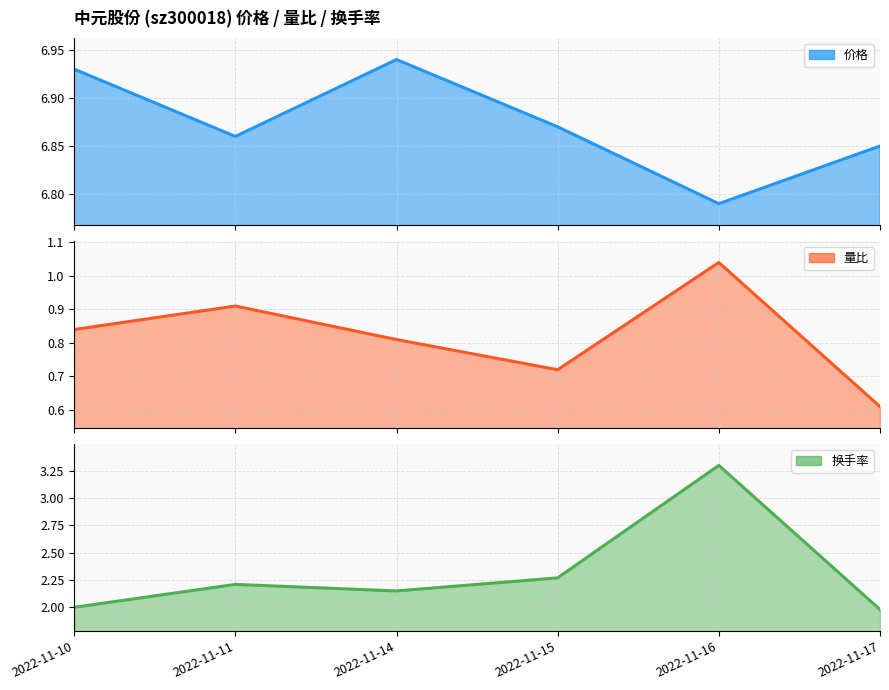

What is the sum of the 换手率 values at 2022-11-16 and 2022-11-17?

5.3